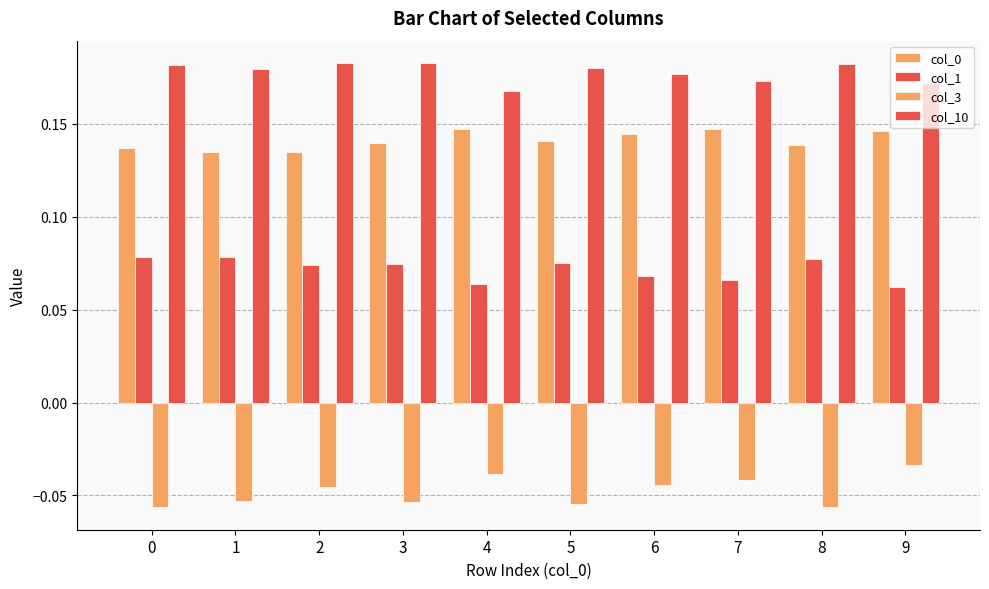

Reading left to right, what are all the values shown in this chart?

col_0: 0.1	0.1	0.1	0.1	0.1	0.1	0.1	0.1	0.1	0.1
col_1: 0.1	0.1	0.1	0.1	0.1	0.1	0.1	0.1	0.1	0.1
col_3: -0.1	-0.1	-0.0	-0.1	-0.0	-0.1	-0.0	-0.0	-0.1	-0.0
col_10: 0.2	0.2	0.2	0.2	0.2	0.2	0.2	0.2	0.2	0.2